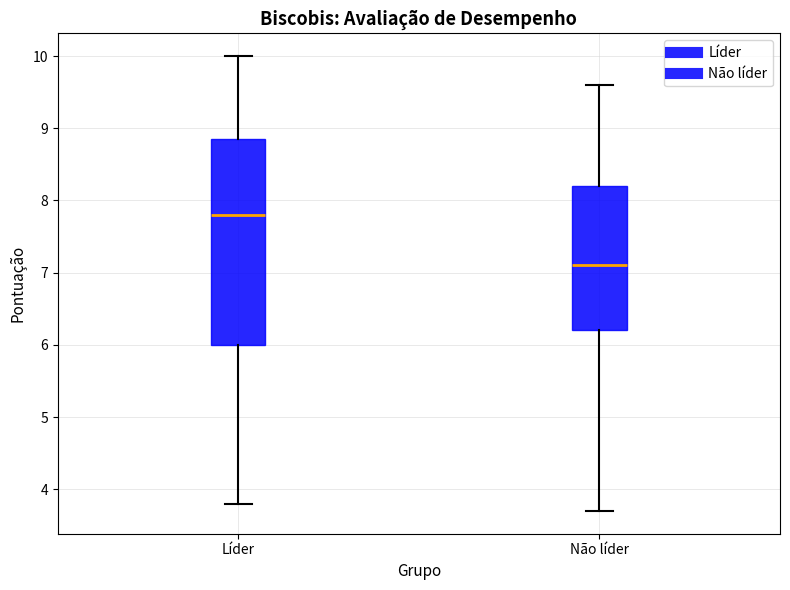

Reading left to right, transcribe this box plot: for each box, give where its median line is, the range the box spans, and where its two whiskers end, as read against the y-axis. The values are not printed on the chart, so give them approximately, as read against the axis.

Líder: median 7.8, box 6.0 to 8.9, whiskers 3.8 to 10.0
Não líder: median 7.1, box 6.2 to 8.2, whiskers 3.7 to 9.6